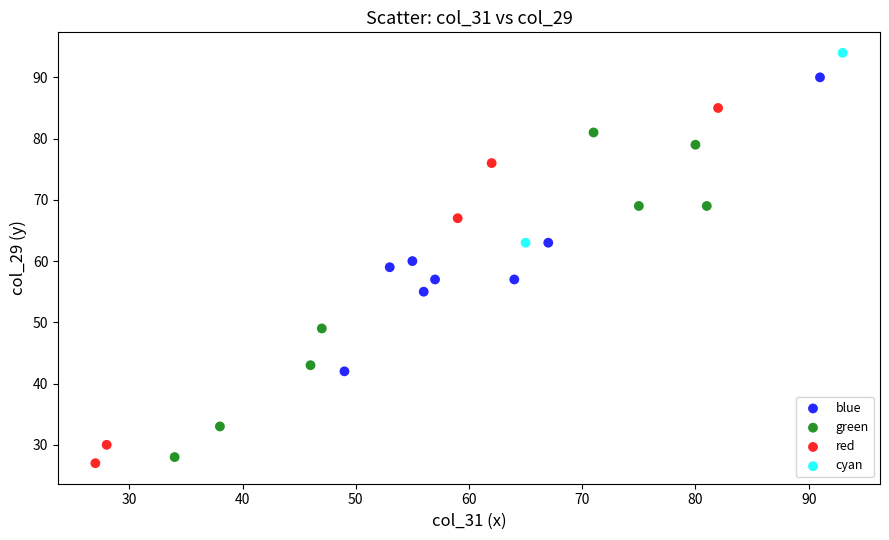

Which series reaches the maximum Y coordinate?

cyan